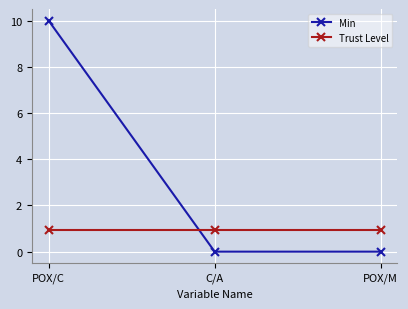

At which category is the sum across all series the highest?

POX/C